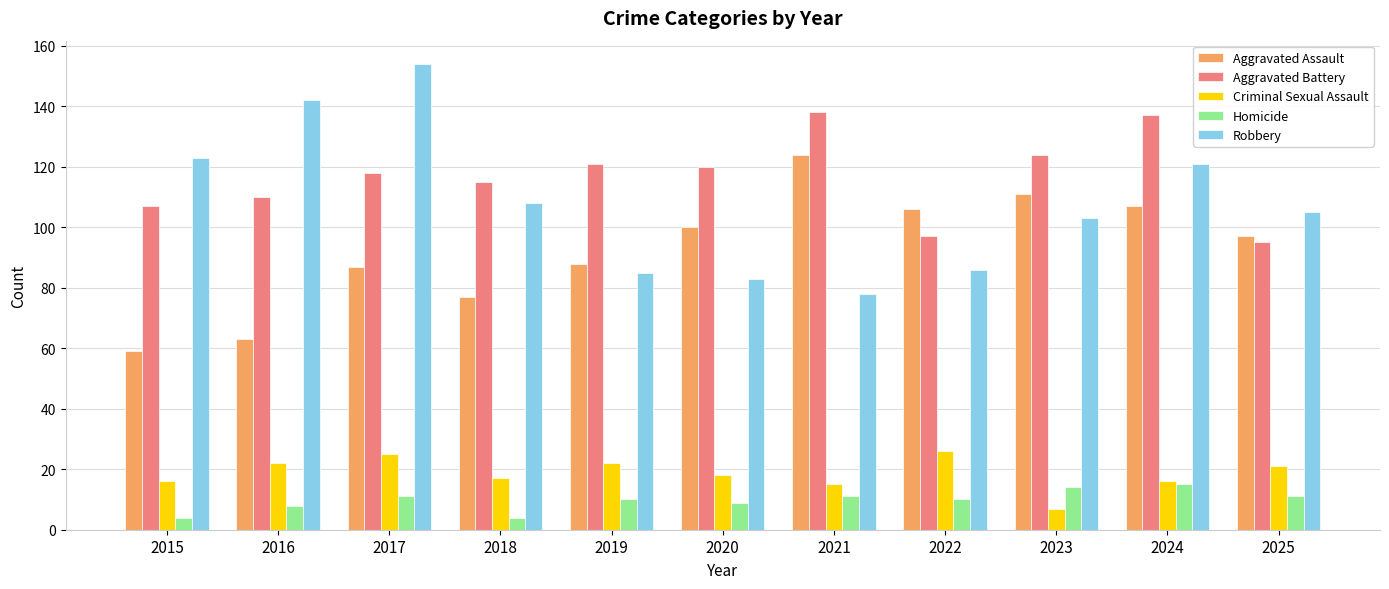

Reading left to right, list all the values displayed in this chart.

Aggravated Assault: 2015=59	2016=63	2017=87	2018=77	2019=88	2020=100	2021=124	2022=106	2023=111	2024=107	2025=97
Aggravated Battery: 2015=107	2016=110	2017=118	2018=115	2019=121	2020=120	2021=138	2022=97	2023=124	2024=137	2025=95
Criminal Sexual Assault: 2015=16	2016=22	2017=25	2018=17	2019=22	2020=18	2021=15	2022=26	2023=7	2024=16	2025=21
Homicide: 2015=4	2016=8	2017=11	2018=4	2019=10	2020=9	2021=11	2022=10	2023=14	2024=15	2025=11
Robbery: 2015=123	2016=142	2017=154	2018=108	2019=85	2020=83	2021=78	2022=86	2023=103	2024=121	2025=105